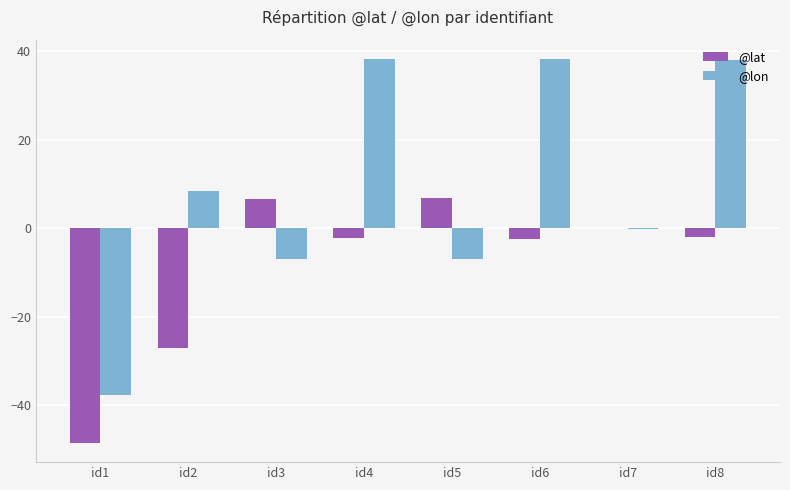

True or false: @lat has a value of -2.1 at id8.

True